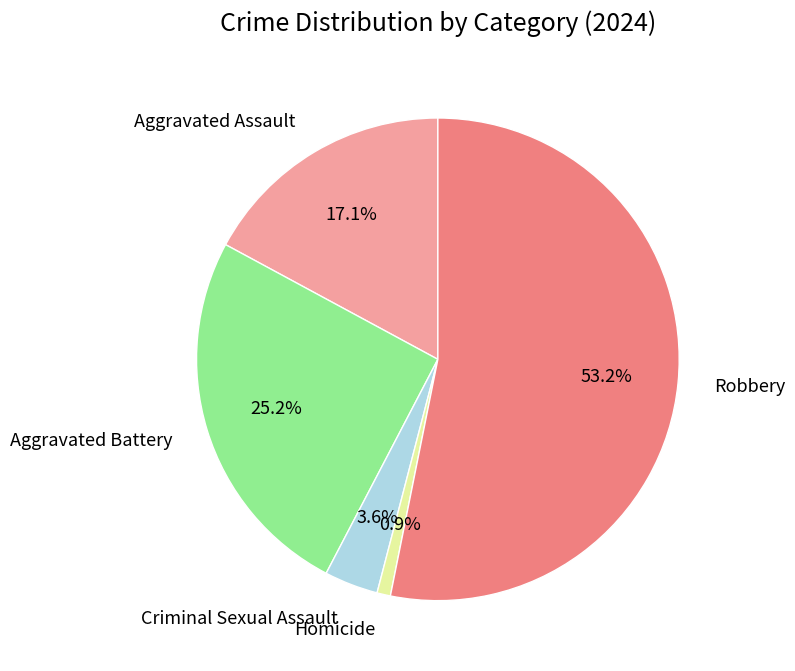

Does Aggravated Battery account for over 50% of the chart?

No